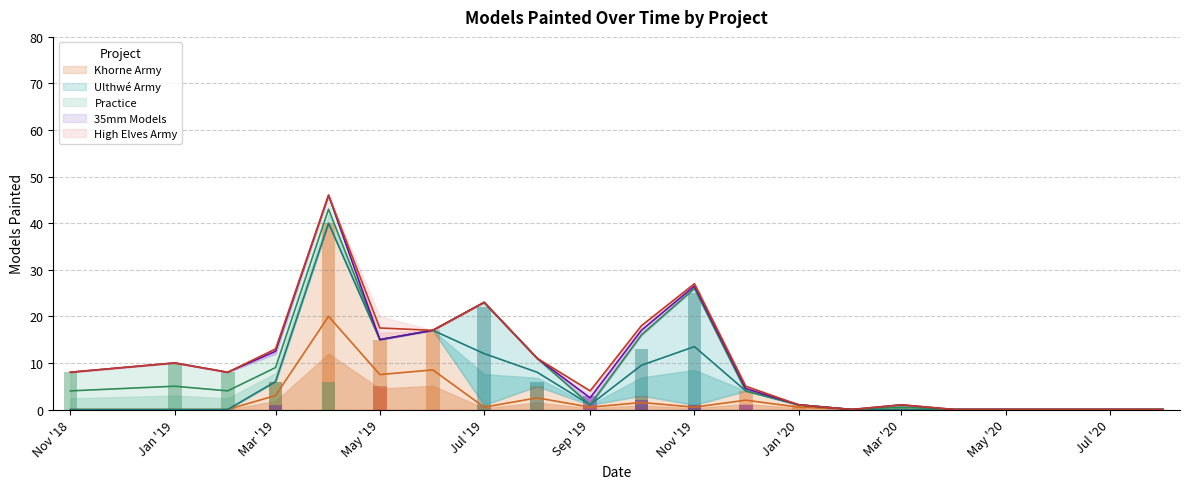

Which category has the highest value in the Khorne Army series?

2019-04